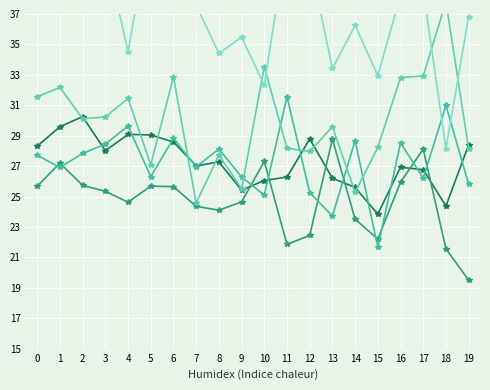

How many data points in 3Y are above 27?

10